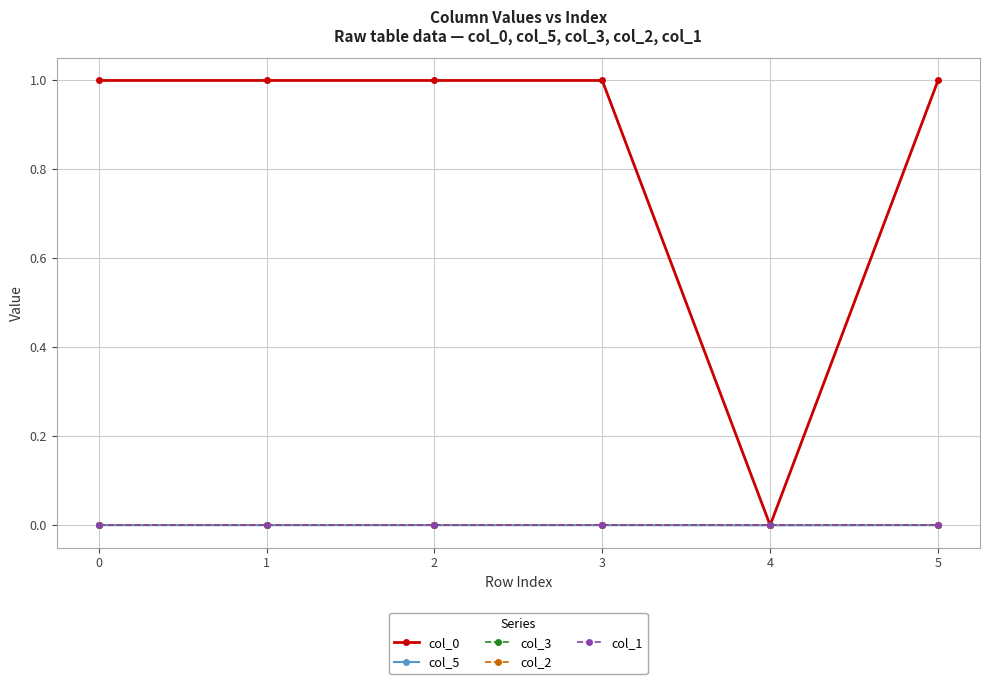

True or false: col_0 has more than 0 interior local peaks.

True